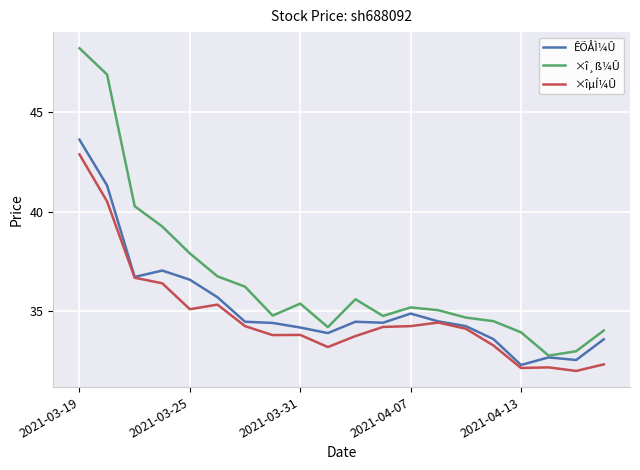

Which series has the largest total across all categories?

×î¸ß¼Û